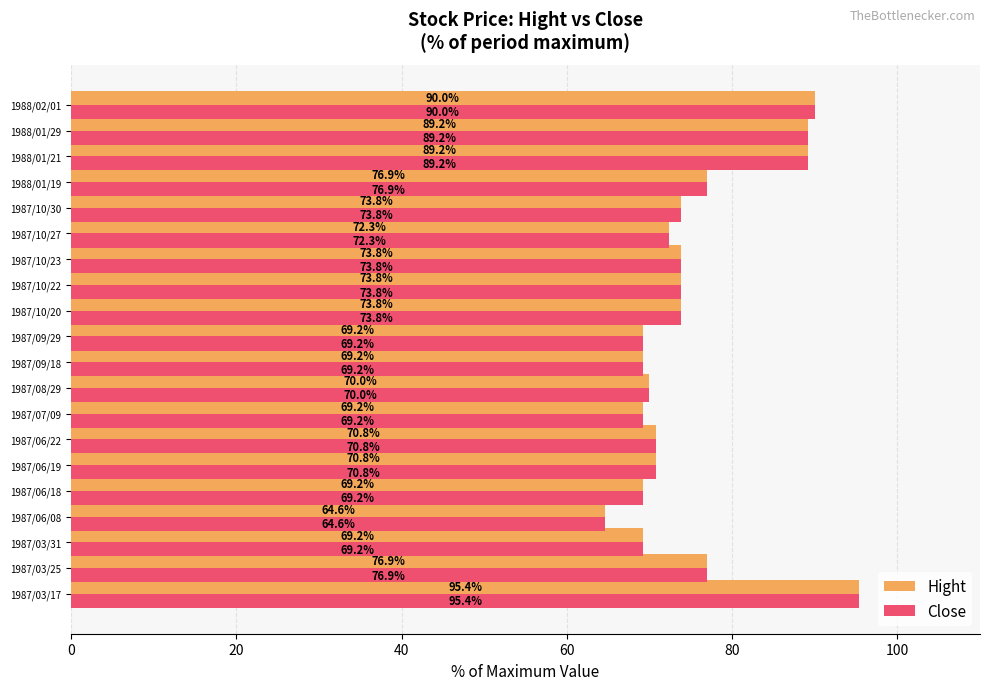

At which category is the sum across all series the highest?

1987/03/17